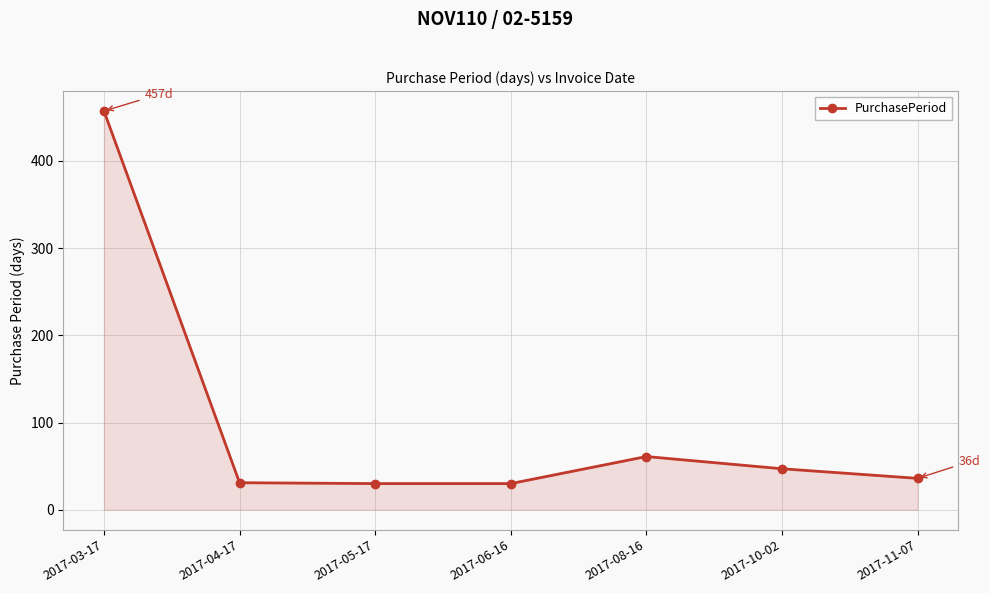

What is the value of the 6th point from the left?

47